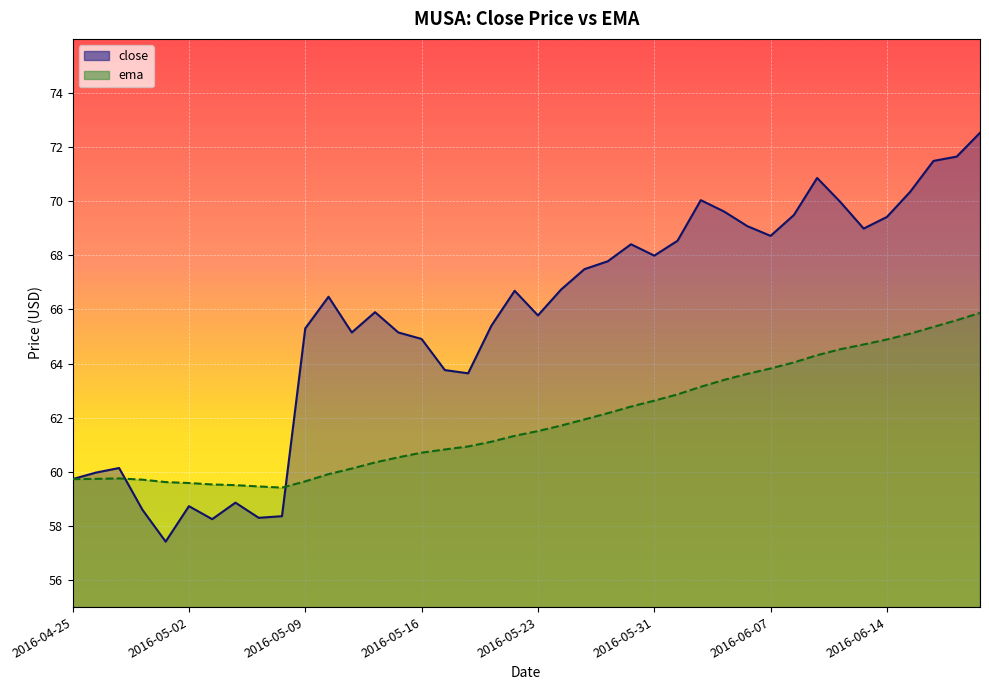

Rank the series by their maximum value, from lowest to highest.

ema, close